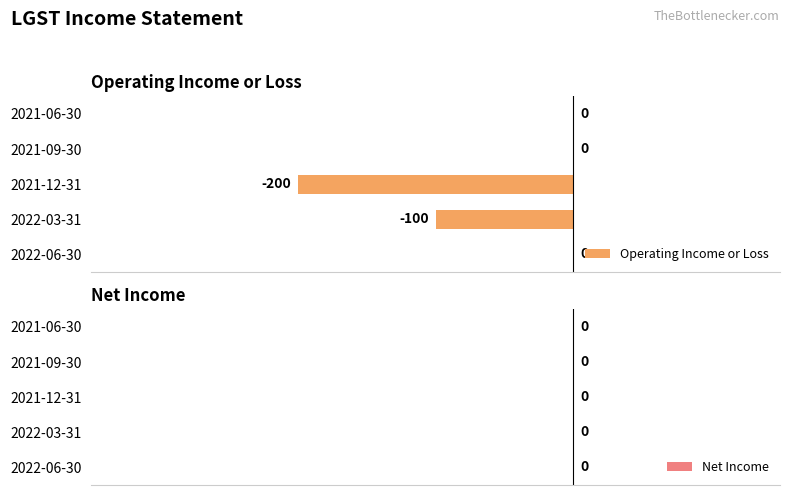

Where is the data nearest to the value -100?

2022-03-31